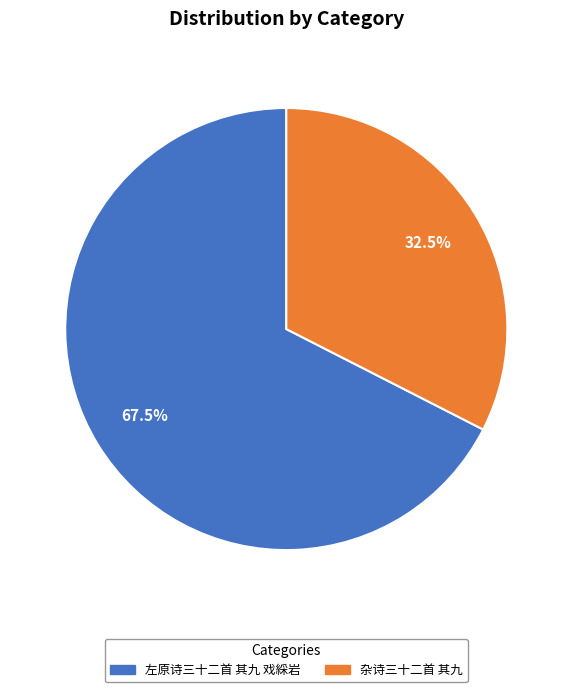

What is the ratio of the value at 左原诗三十二首 其九 戏綵岩 to the value at 杂诗三十二首 其九?

2.1